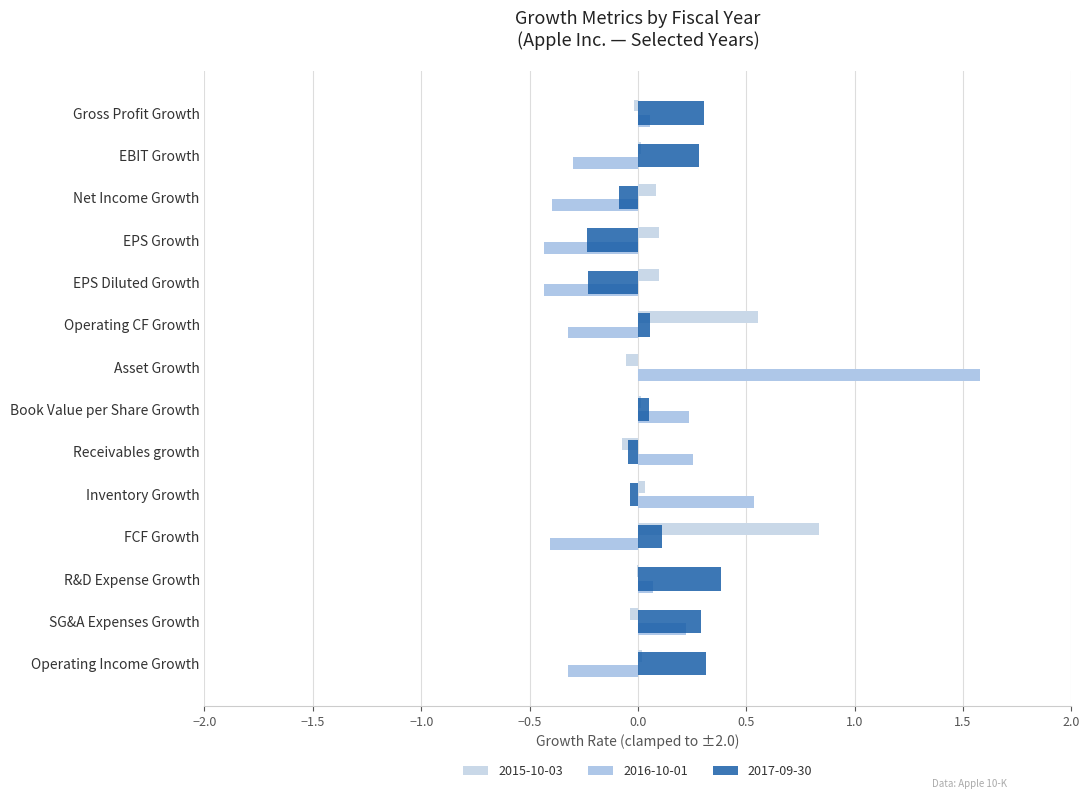

Count the number of data series in this chart.

3